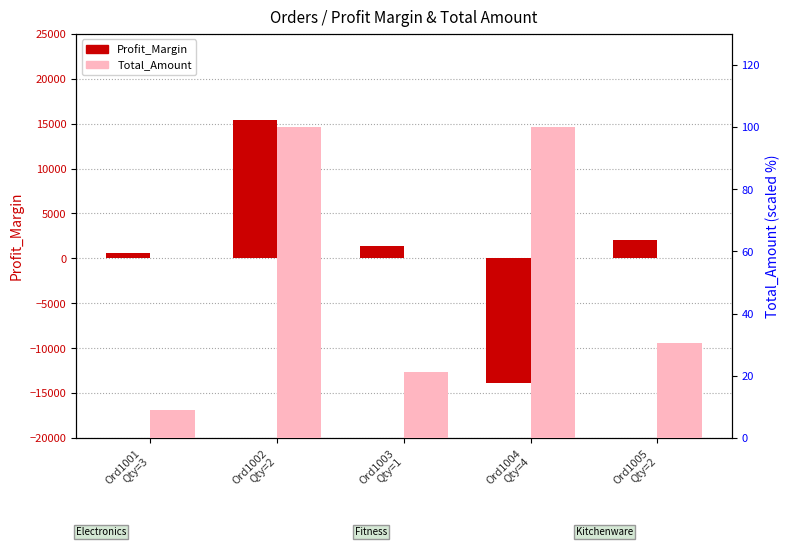

Where is Profit_Margin nearest to the value 777?

Ord1001
Qty=3